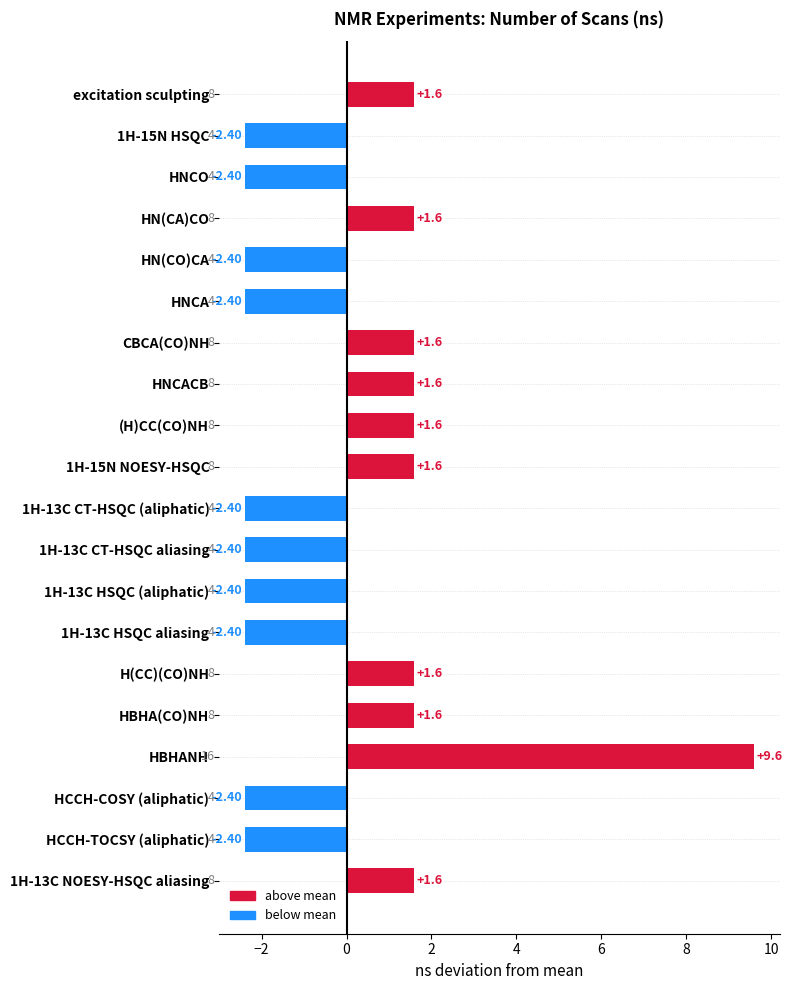

What is the difference between the values at 1H-15N HSQC and HNCACB?

4.0